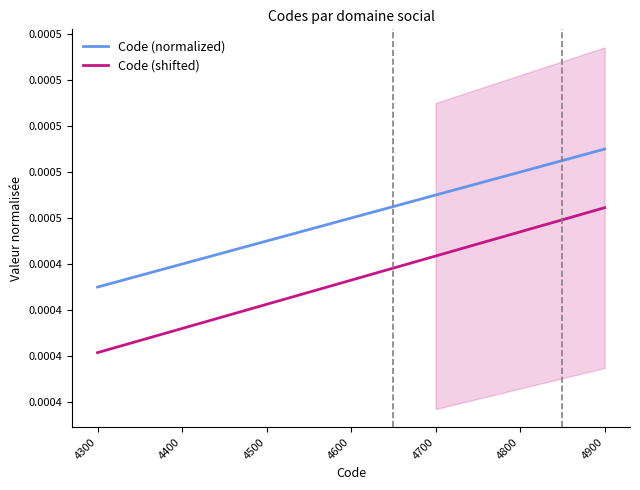

Rank the categories by Code (shifted) value from lowest to highest.

4300, 4400, 4500, 4600, 4700, 4800, 4900